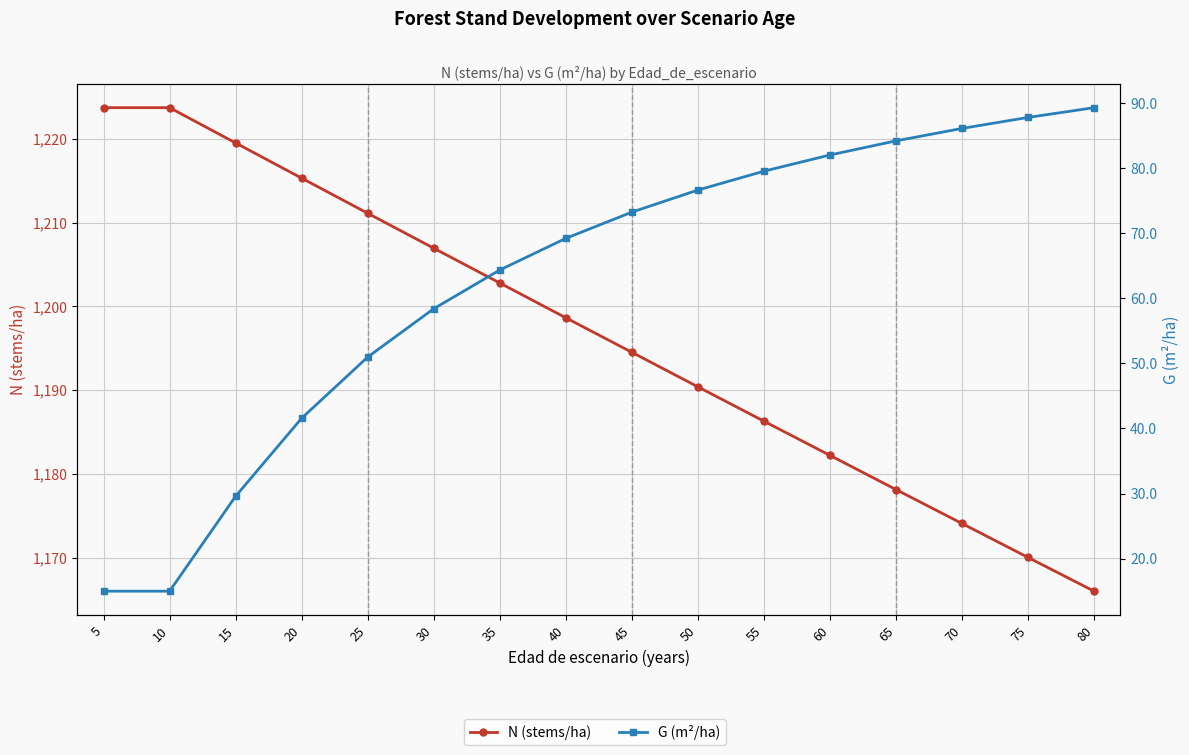

What are all the series names shown in the legend?

N (stems/ha), G (m²/ha)